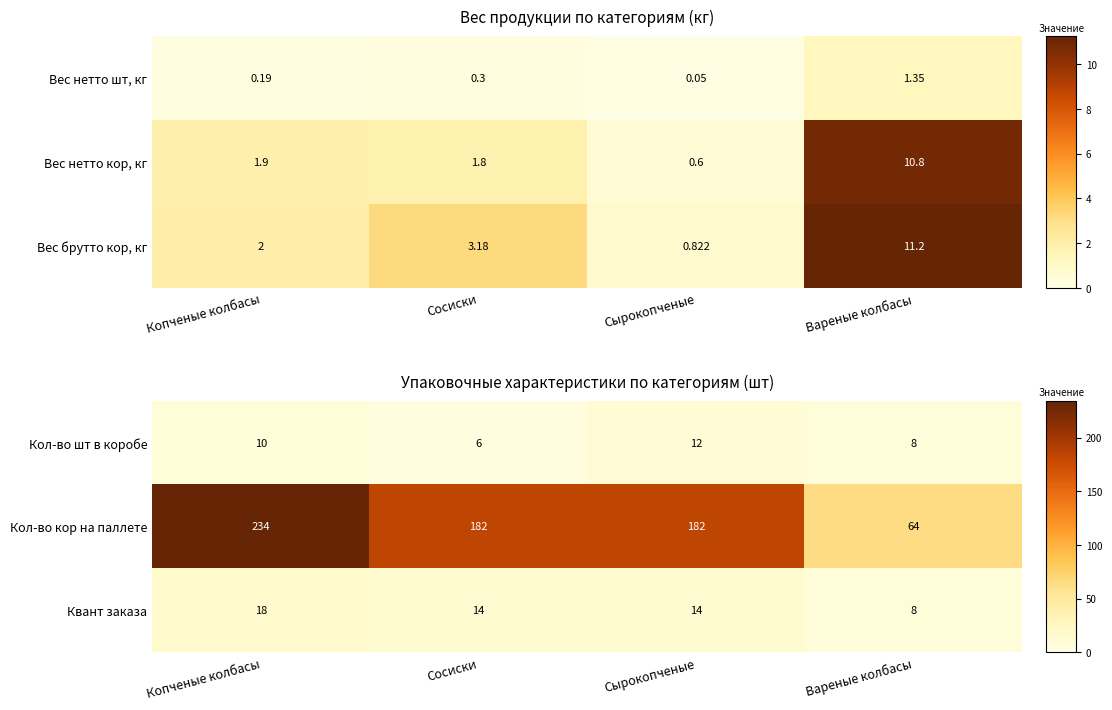

How many Кол-во кор на паллете values are between 182 and 234?

3